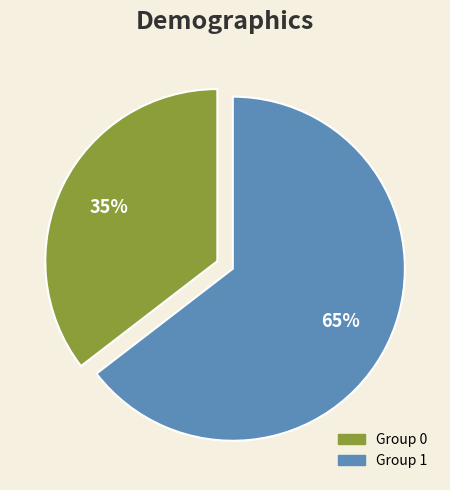

To the nearest percent, what is the average slice percentage?

50%